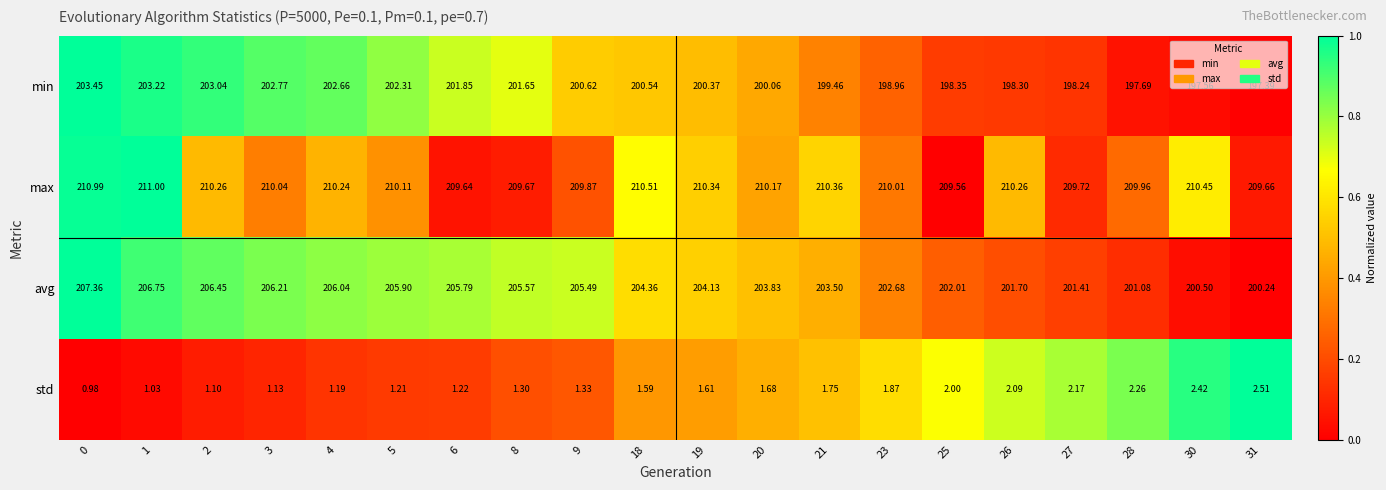

How many categories are shown in the chart?

20